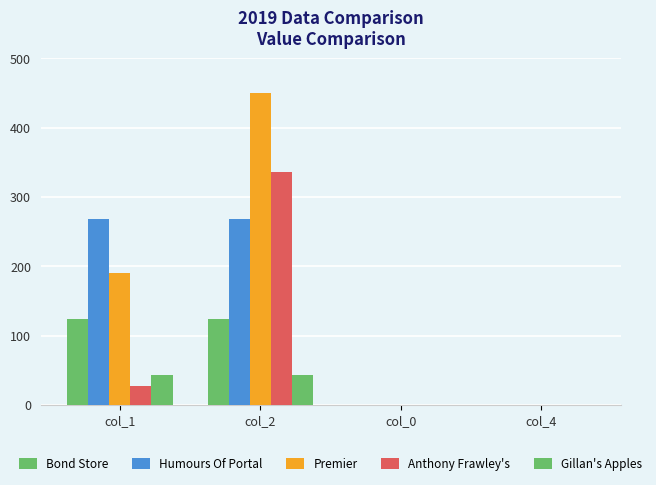

At how many categories does at least one series exceed 180?

2